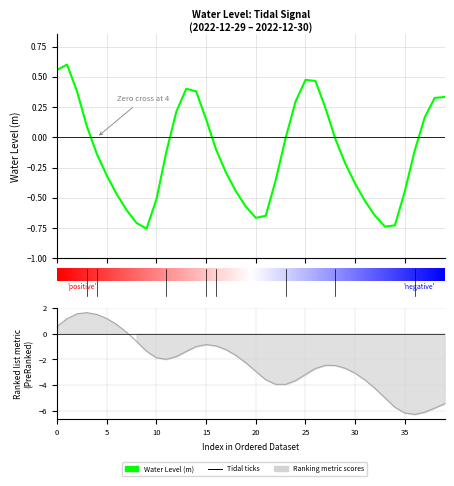

Reading left to right, extract all data points from this chart.

0.6	0.6	0.4	0.1	-0.1	-0.3	-0.5	-0.6	-0.7	-0.8	-0.5	-0.1	0.2	0.4	0.4	0.1	-0.1	-0.3	-0.4	-0.6	-0.7	-0.6	-0.4	-0.0	0.3	0.5	0.5	0.2	-0.0	-0.2	-0.4	-0.5	-0.6	-0.7	-0.7	-0.4	-0.1	0.2	0.3	0.3